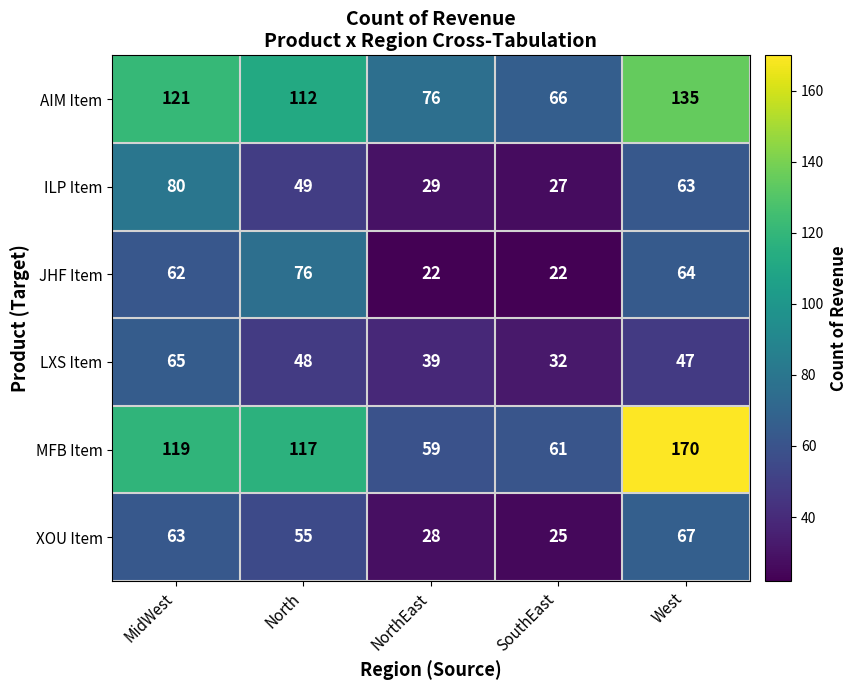

At how many categories does at least one series exceed 112?

3